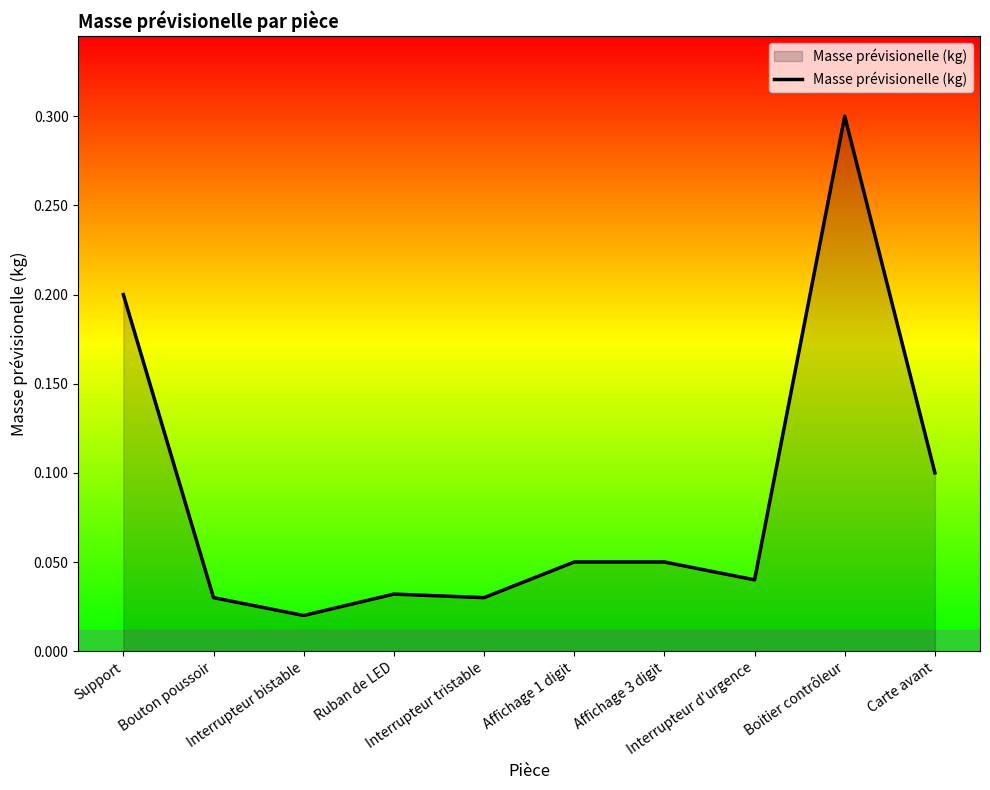

What is the maximum value shown in the chart?

0.3